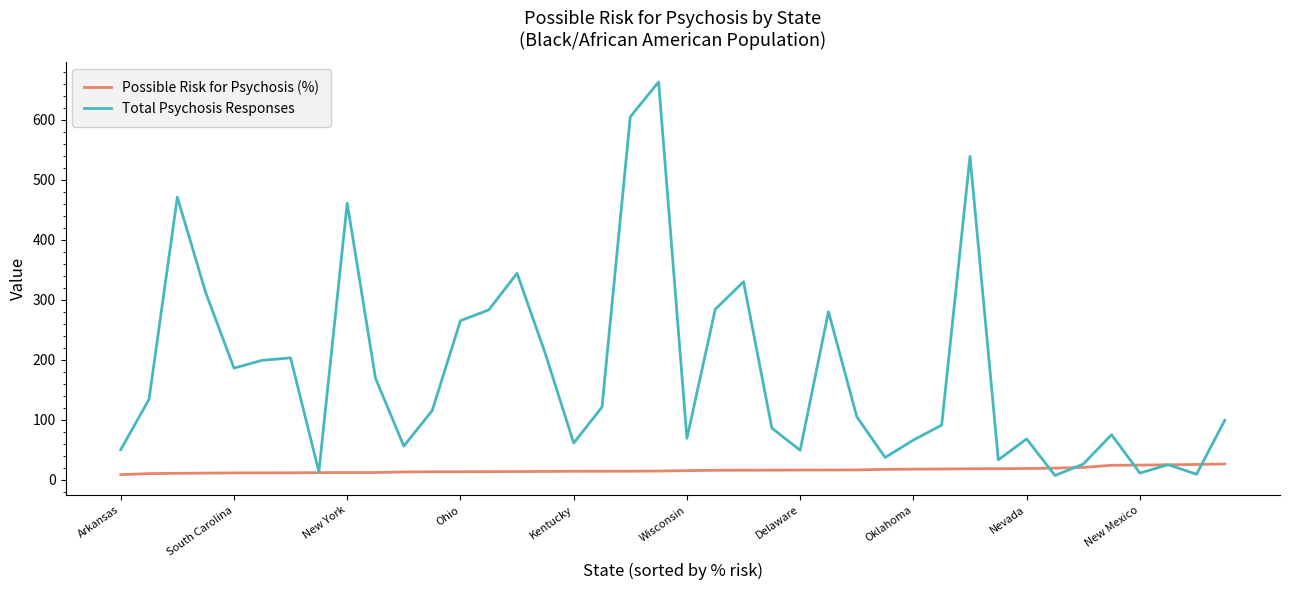

Rank the series by their average value, from highest to lowest.

Total Psychosis Responses, Possible Risk for Psychosis (%)